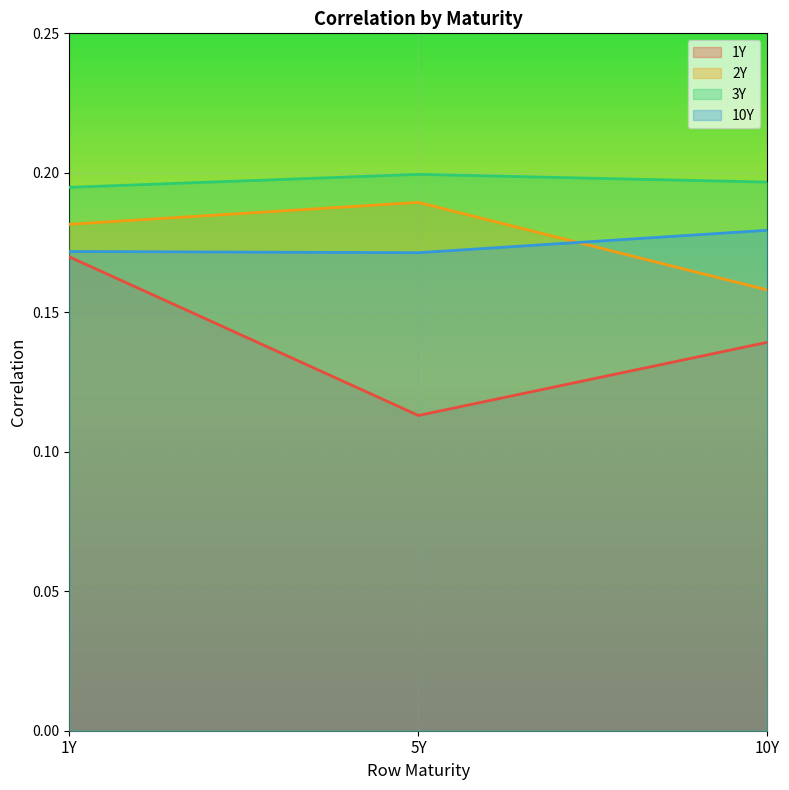

What is the difference between the 1Y values at 1Y and 5Y?

0.1